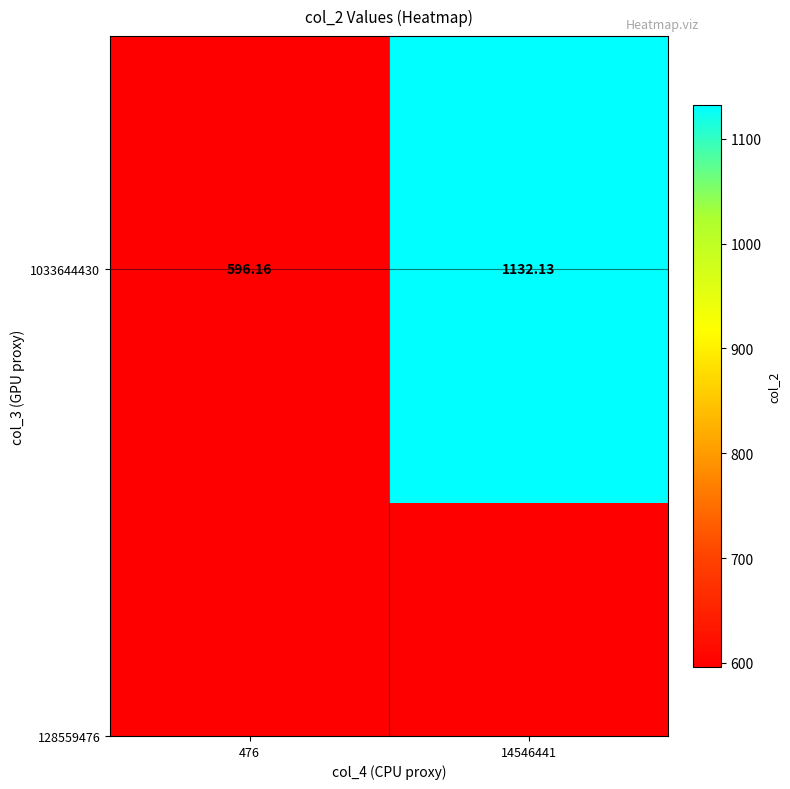

Where is the data nearest to the value 864?

476